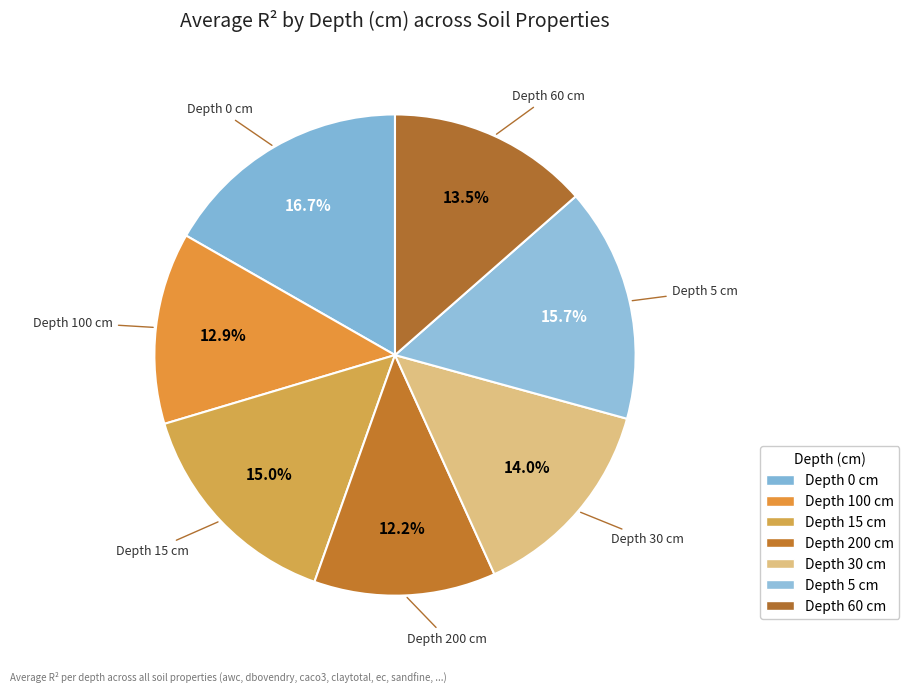

Does any single category account for the majority?

No